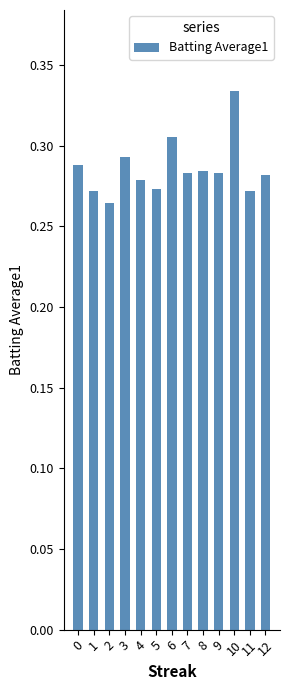

Is it true that the value at 6 is 0.5?

False